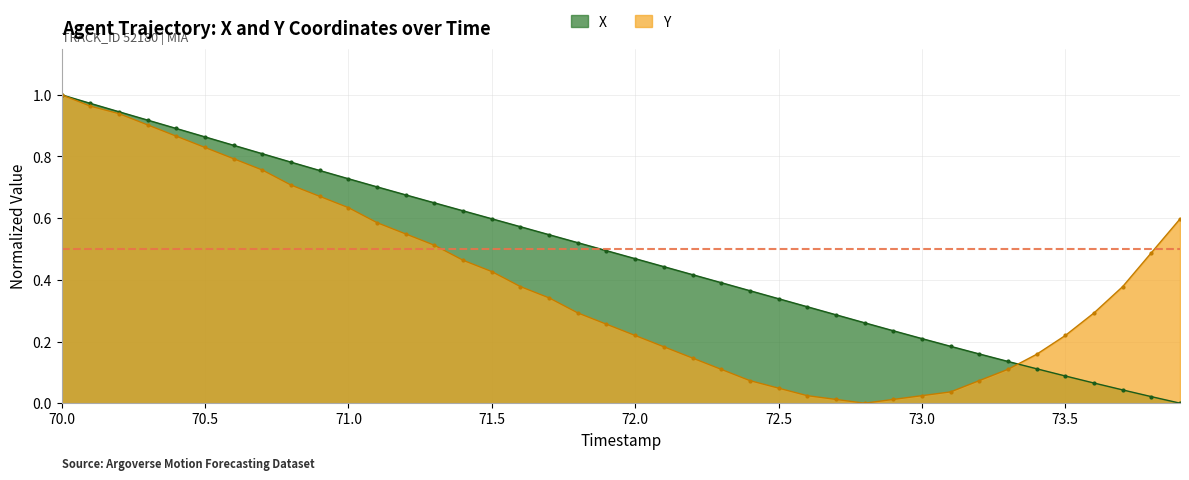

Which category has the highest value in the X series?

70.0